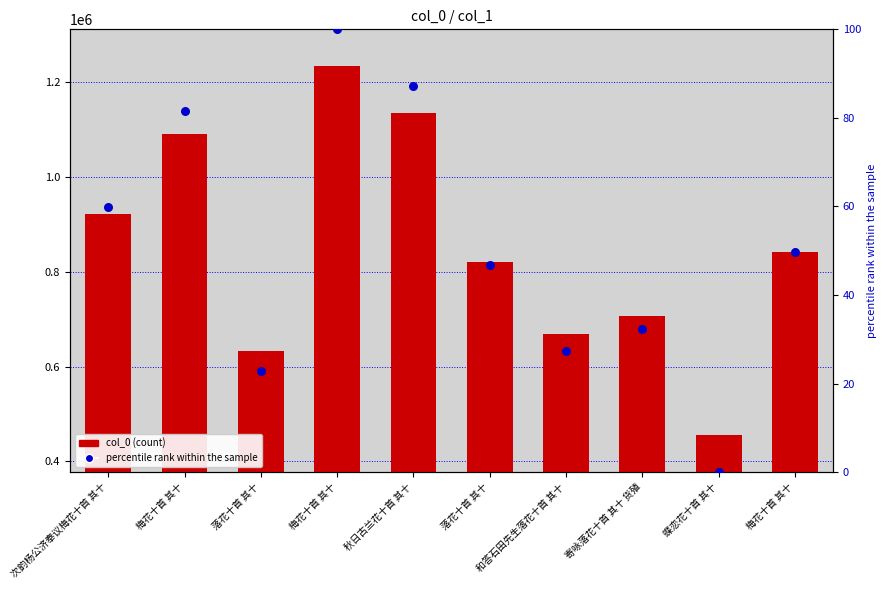

Which series has the largest Y range (max minus min)?

col_0